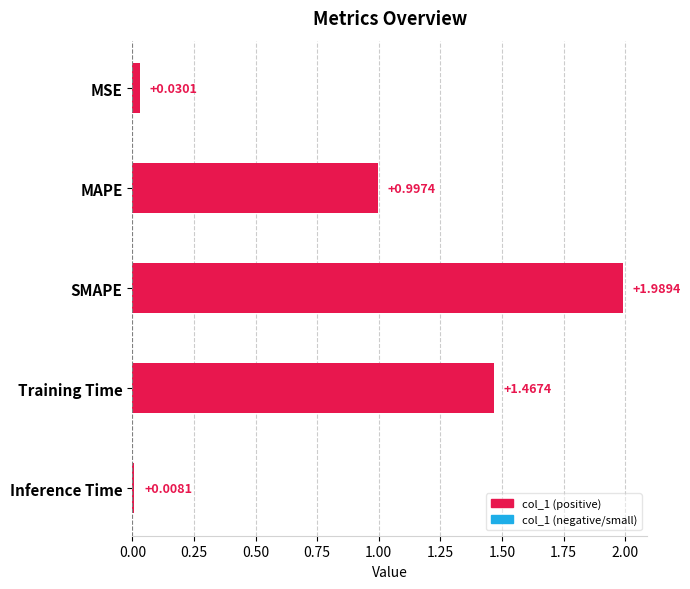

What is the difference between the second highest and second lowest values?

1.4